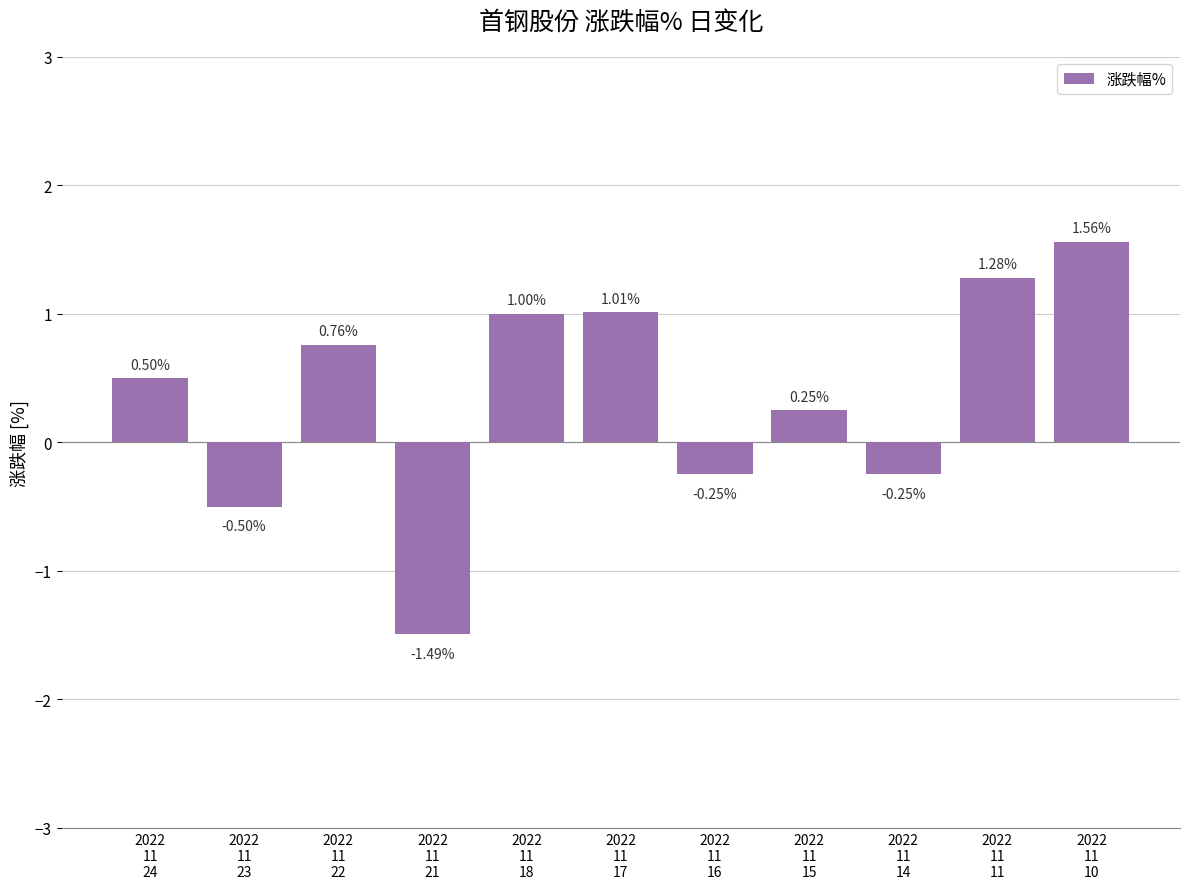

The chart shows a value of 0.5 at 2022
11
18. True or false?

False